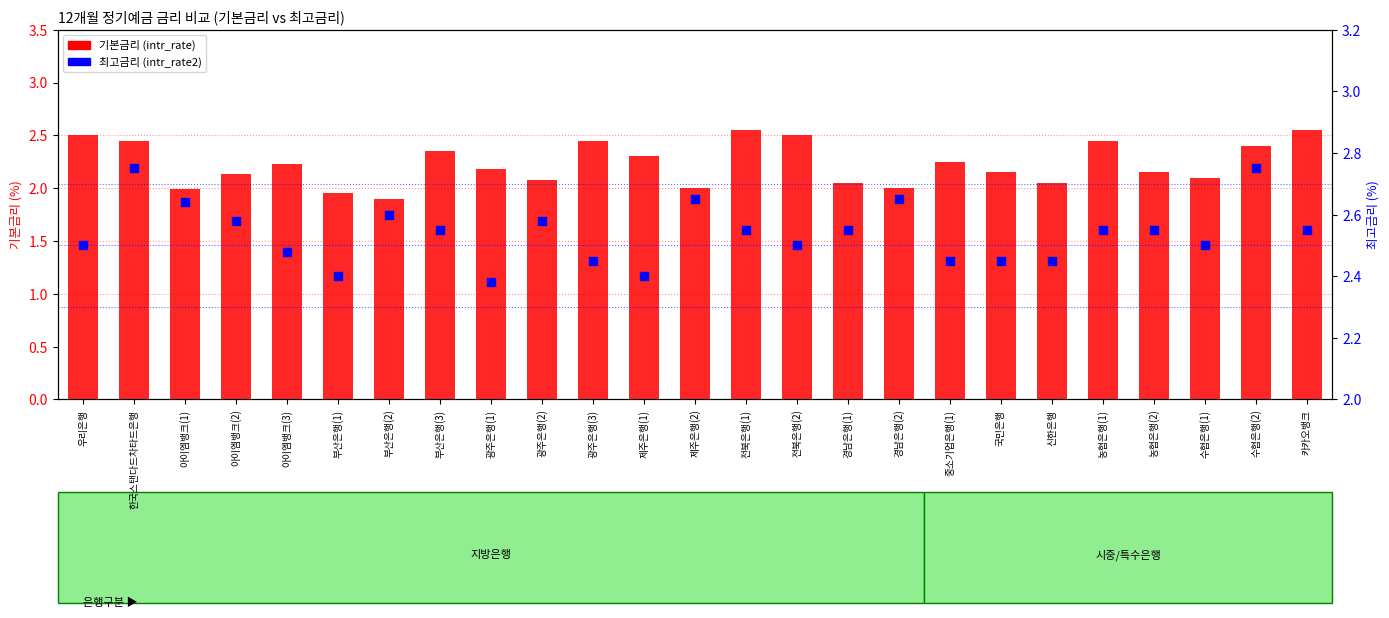

At how many categories does at least one series exceed 2?

25